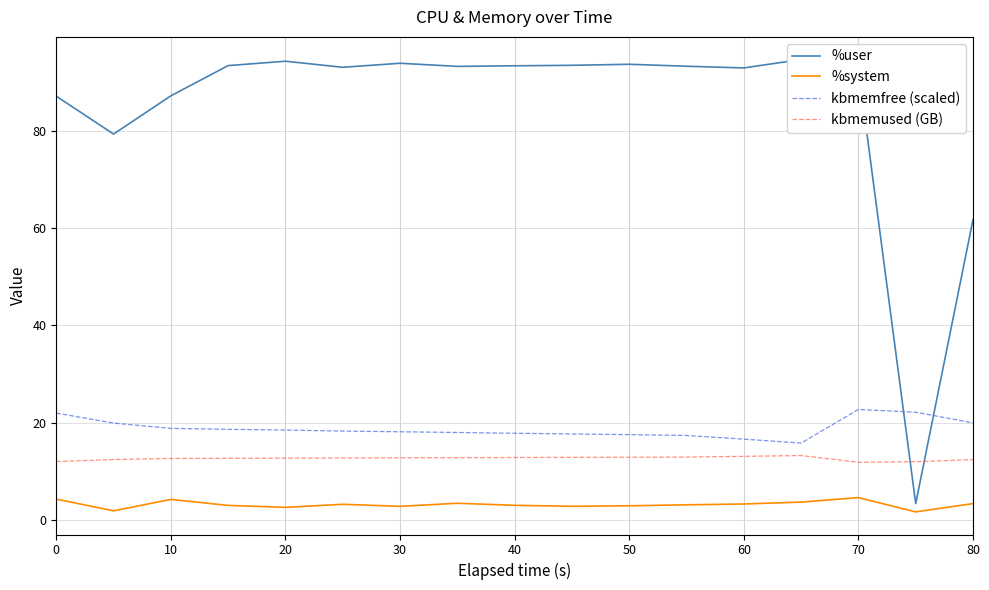

True or false: kbmemused (GB) has more than 2 points higher than both neighbors.

False